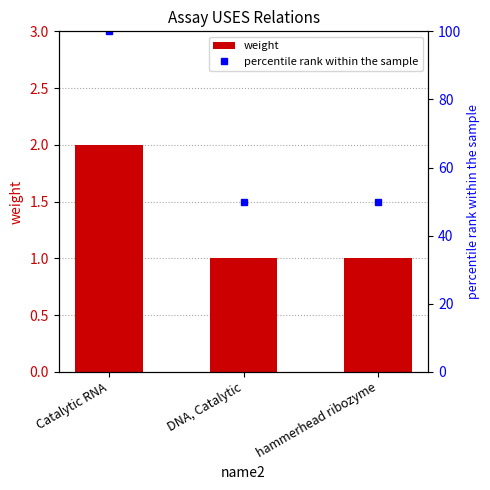

What position from the left is DNA, Catalytic?

2